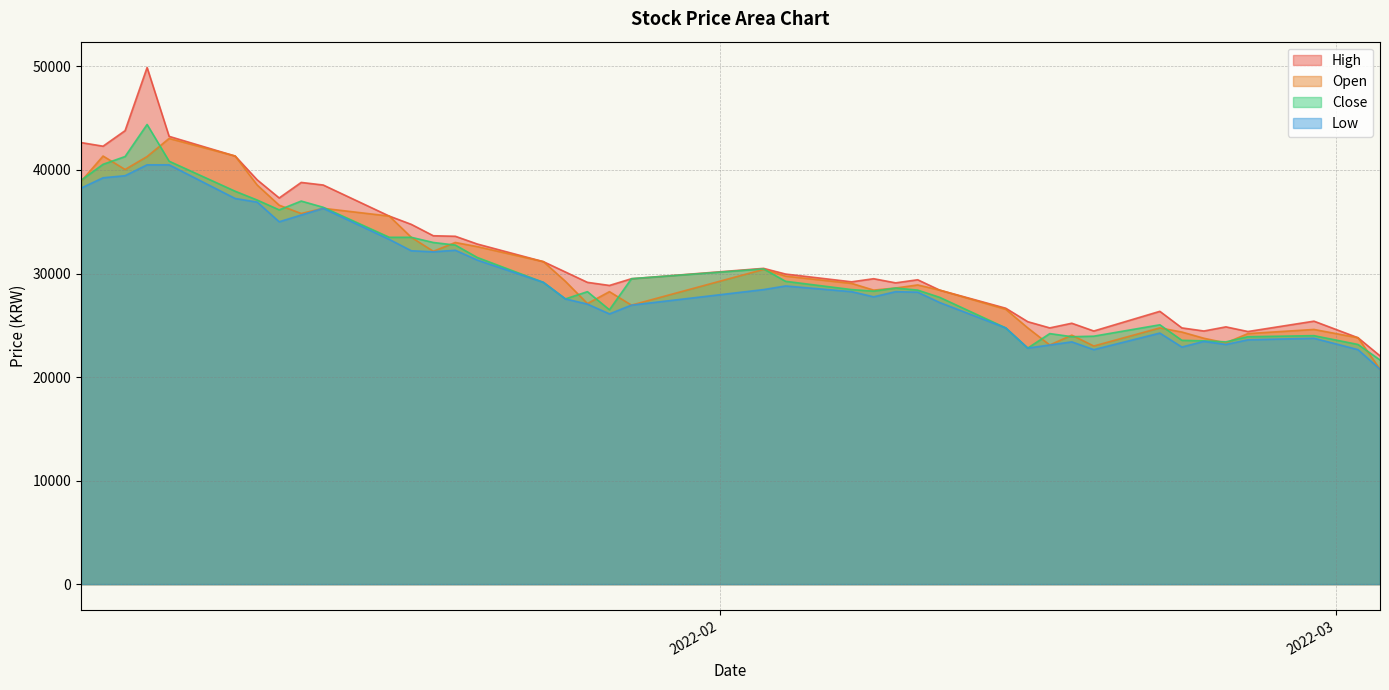

What is the label of the 16th point from the right?

2022-02-09